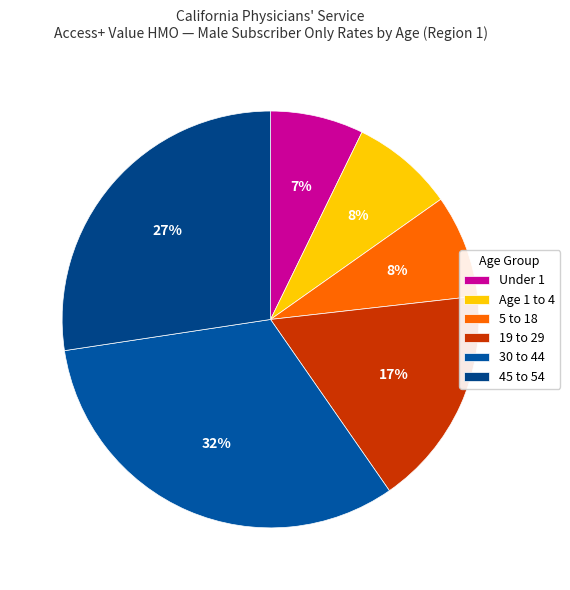

Is there a majority slice in this chart?

No